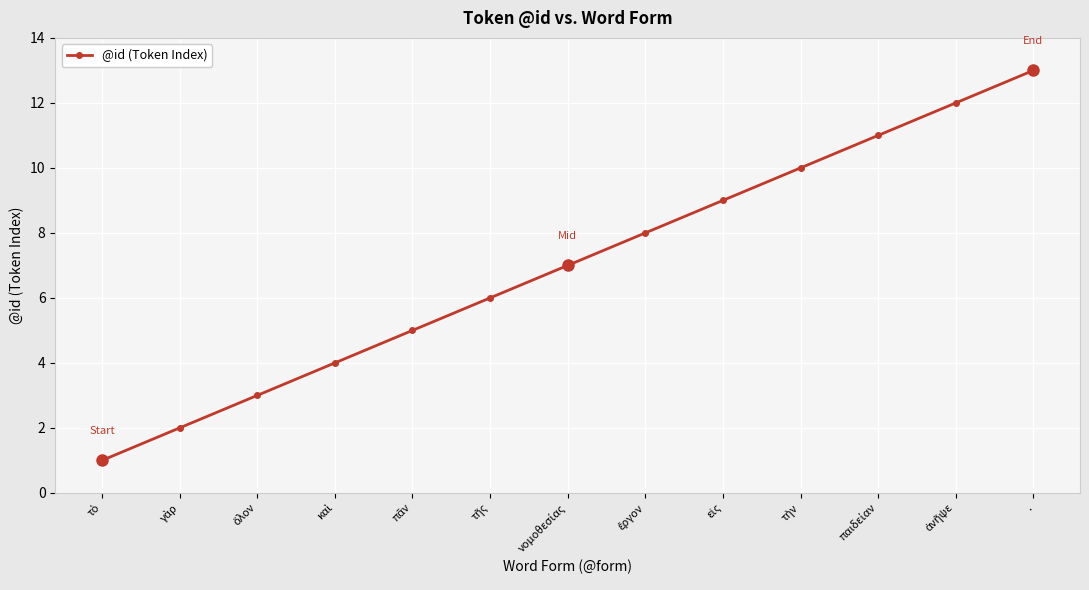

What is the sum of all values?

91